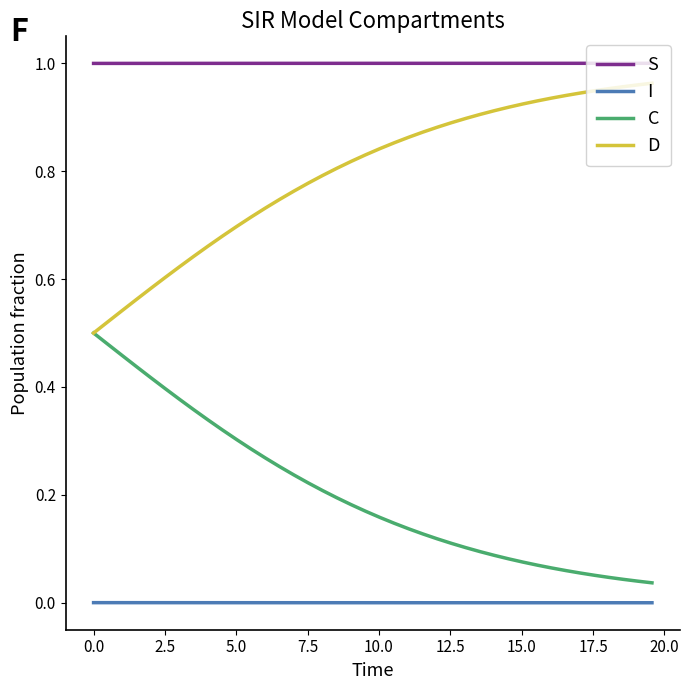

What is the sum of all S values?

40.0